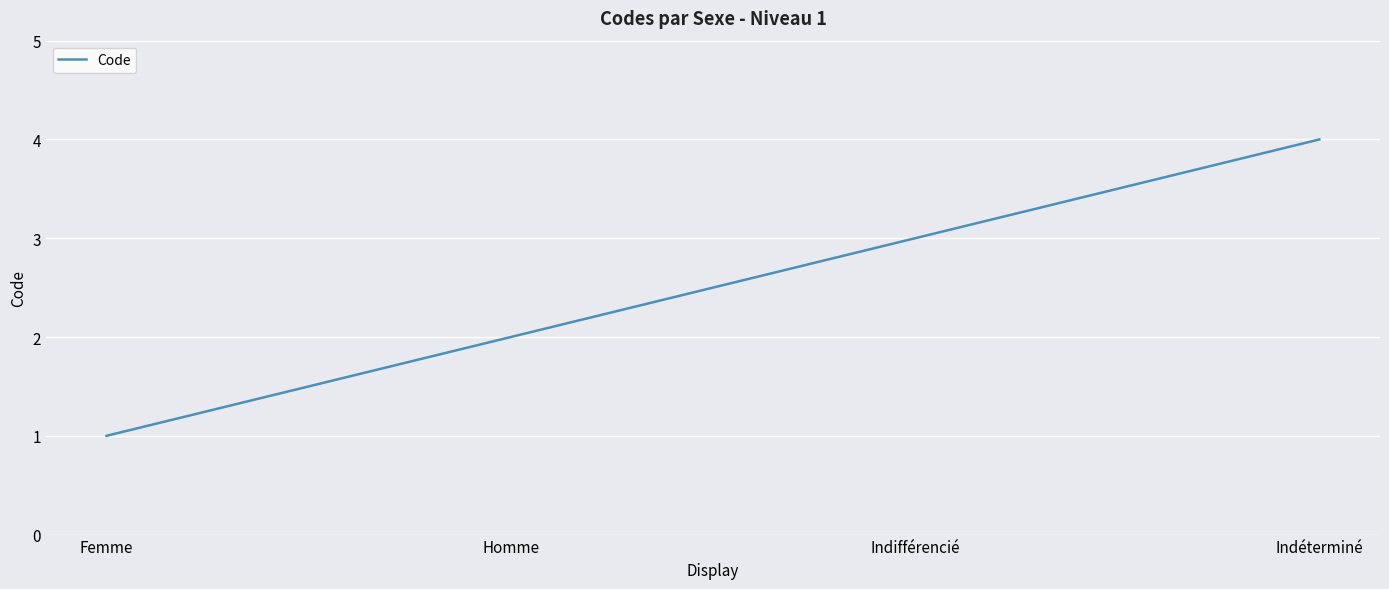

What is the sum of the values at Homme and Indifférencié?

5